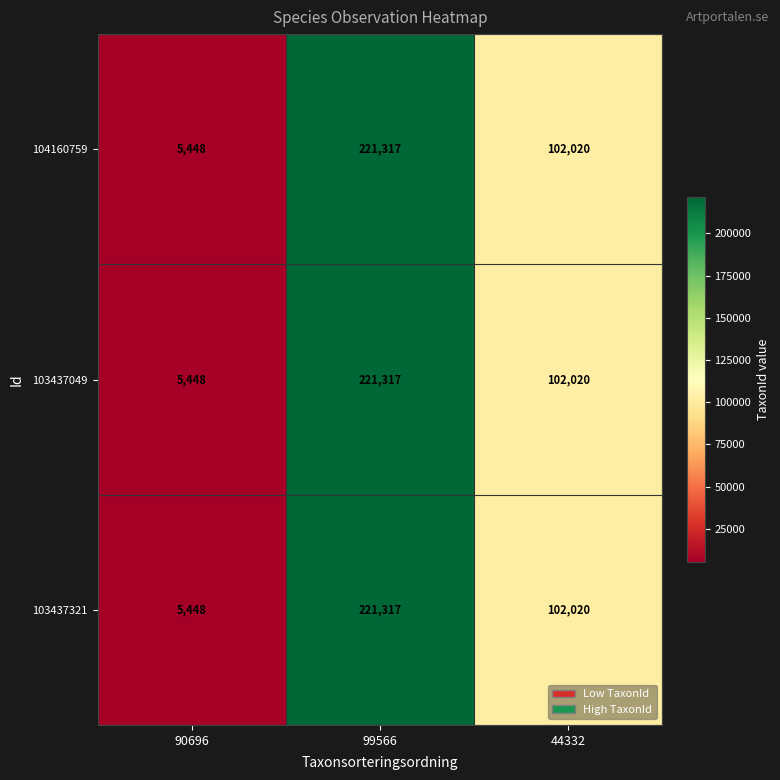

What is the approximate value of 103437321 at 90696, to the nearest 100?

5400